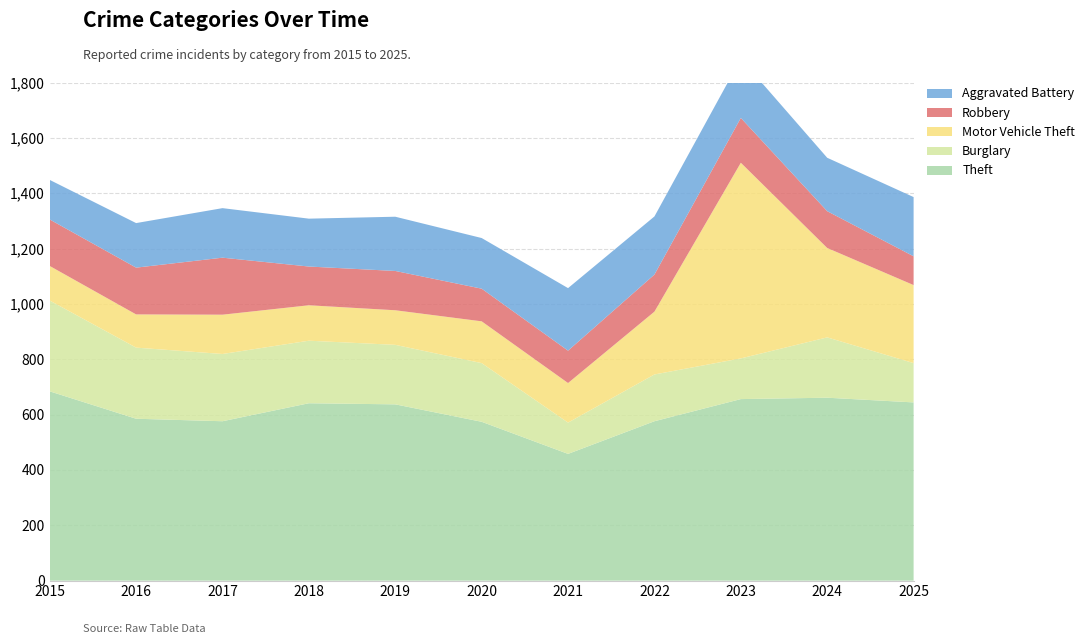

Reading left to right, extract all data points from this chart.

Theft: 684	585	576	641	637	574	458	576	656	661	644
Burglary: 328	257	243	226	215	212	113	169	147	218	142
Motor Vehicle Theft: 125	120	142	128	125	151	143	227	707	323	282
Robbery: 168	169	206	140	142	118	117	134	162	133	104
Aggravated Battery: 143	161	179	173	196	183	226	210	214	193	214